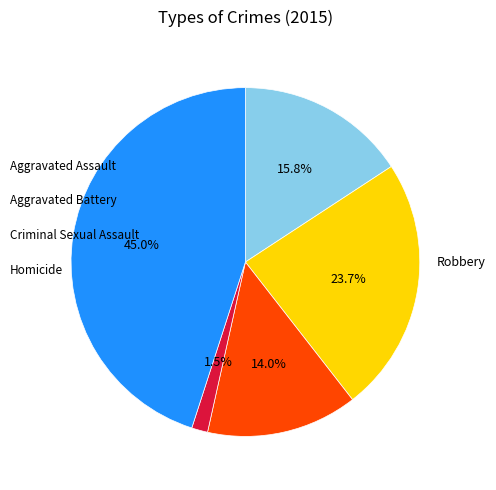

How many slices are in this pie chart?

5